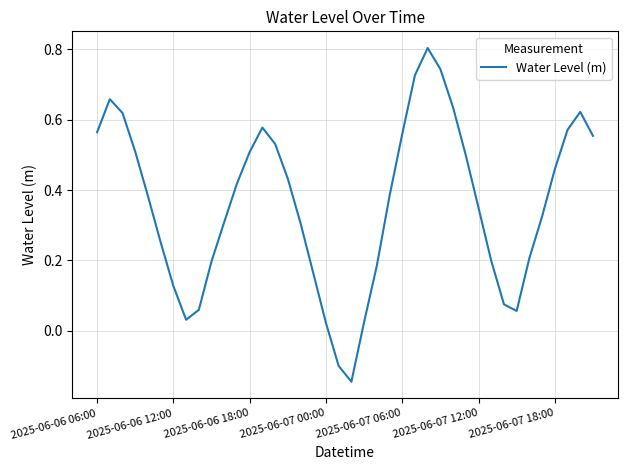

What is the difference between the maximum and minimum values?

0.9